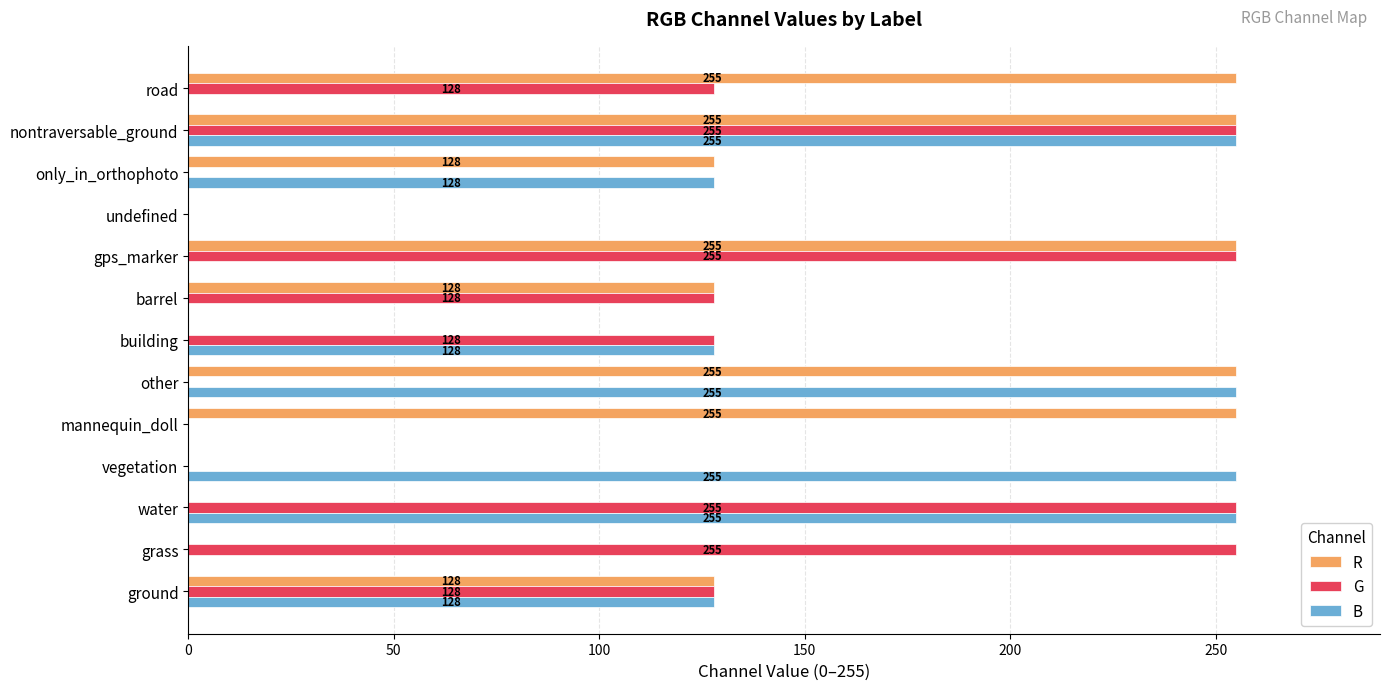

What is the sum of all B values?

1404